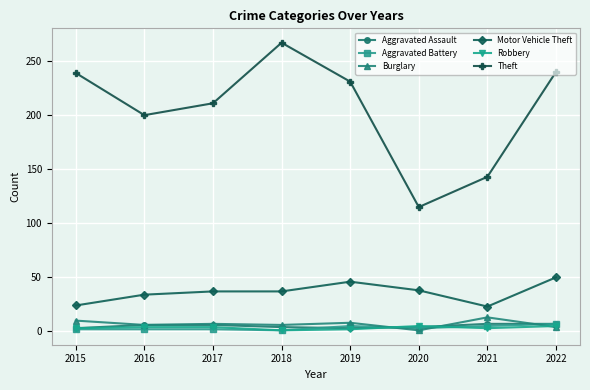

Where does the Burglary series first go above 7?

2015